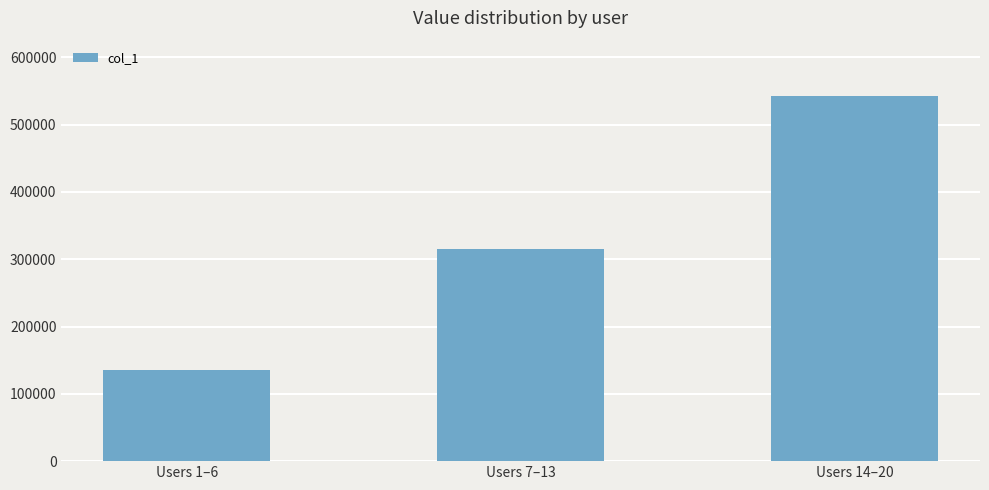

How many bars are there in total?

3